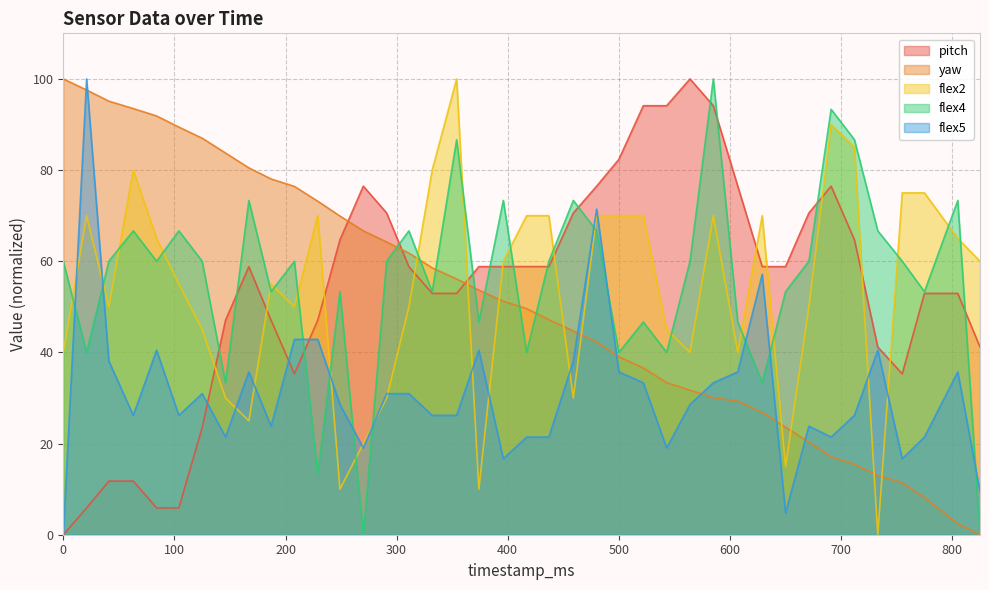

Where is the first local maximum for flex4?

63